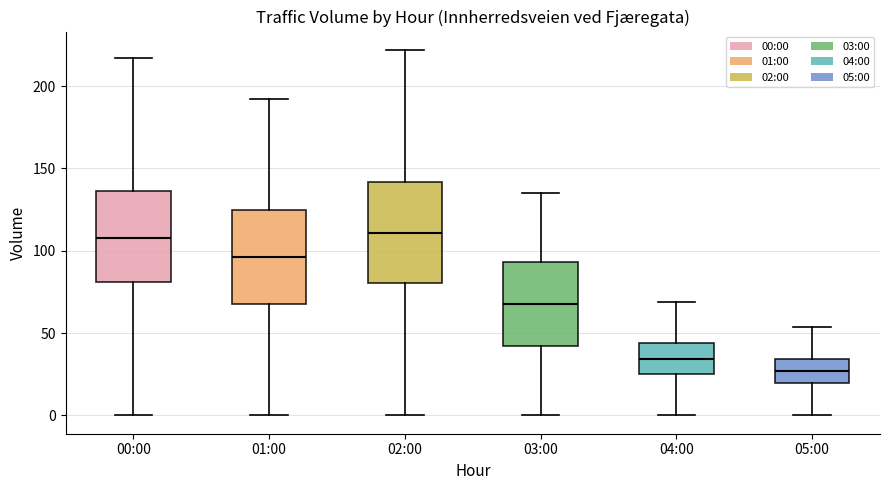

Where is the upper edge of the box for 01:00 on the y-axis? The values are not printed on the chart, so give them approximately, as read against the axis.

125